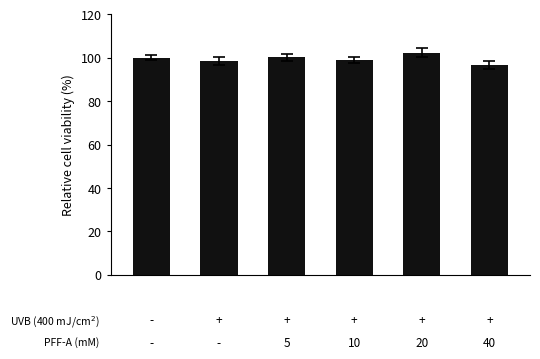

What is the maximum value shown in the chart?

102.4